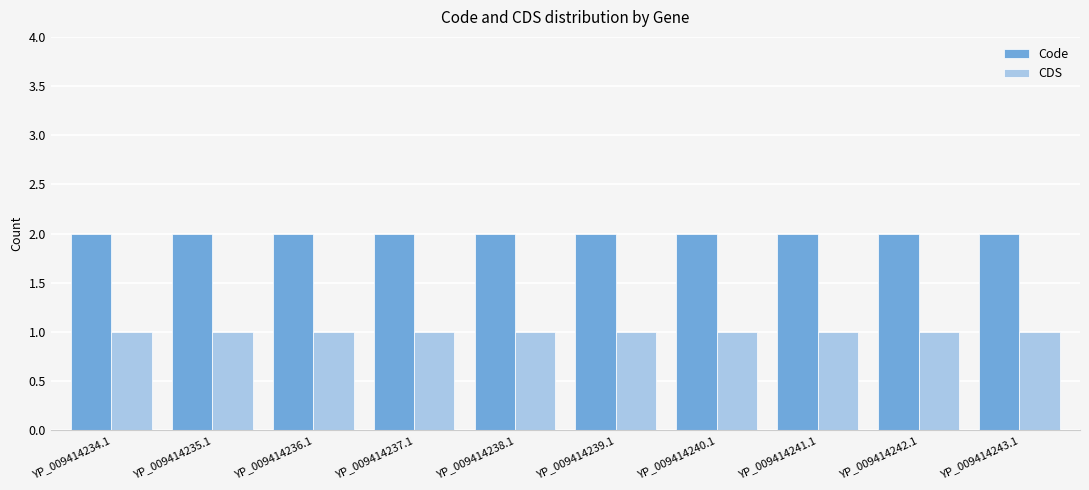

True or false: CDS has a value of 1 at YP_009414234.1.

True